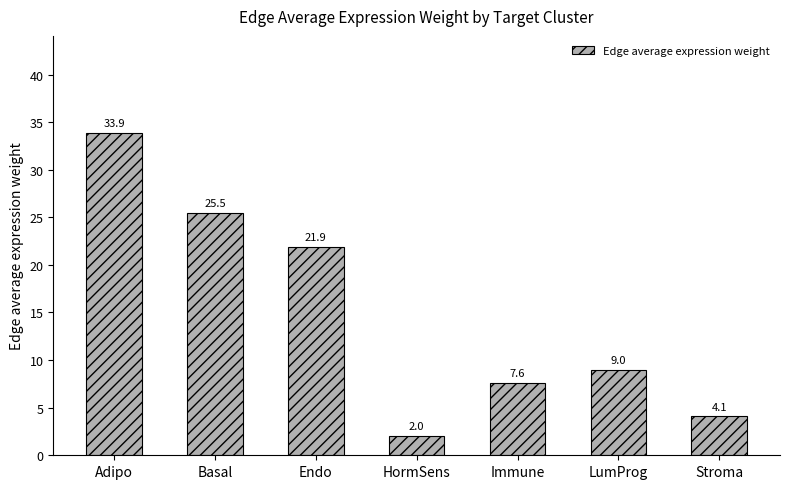

How many categories are shown in the chart?

7